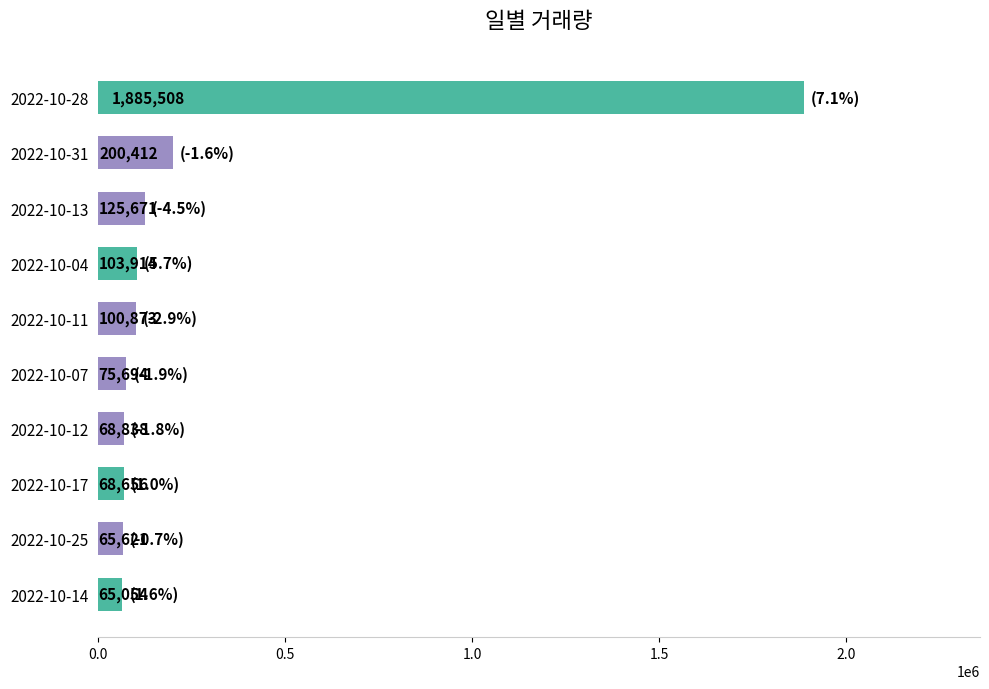

What is the difference between the second highest and minimum values?

135358